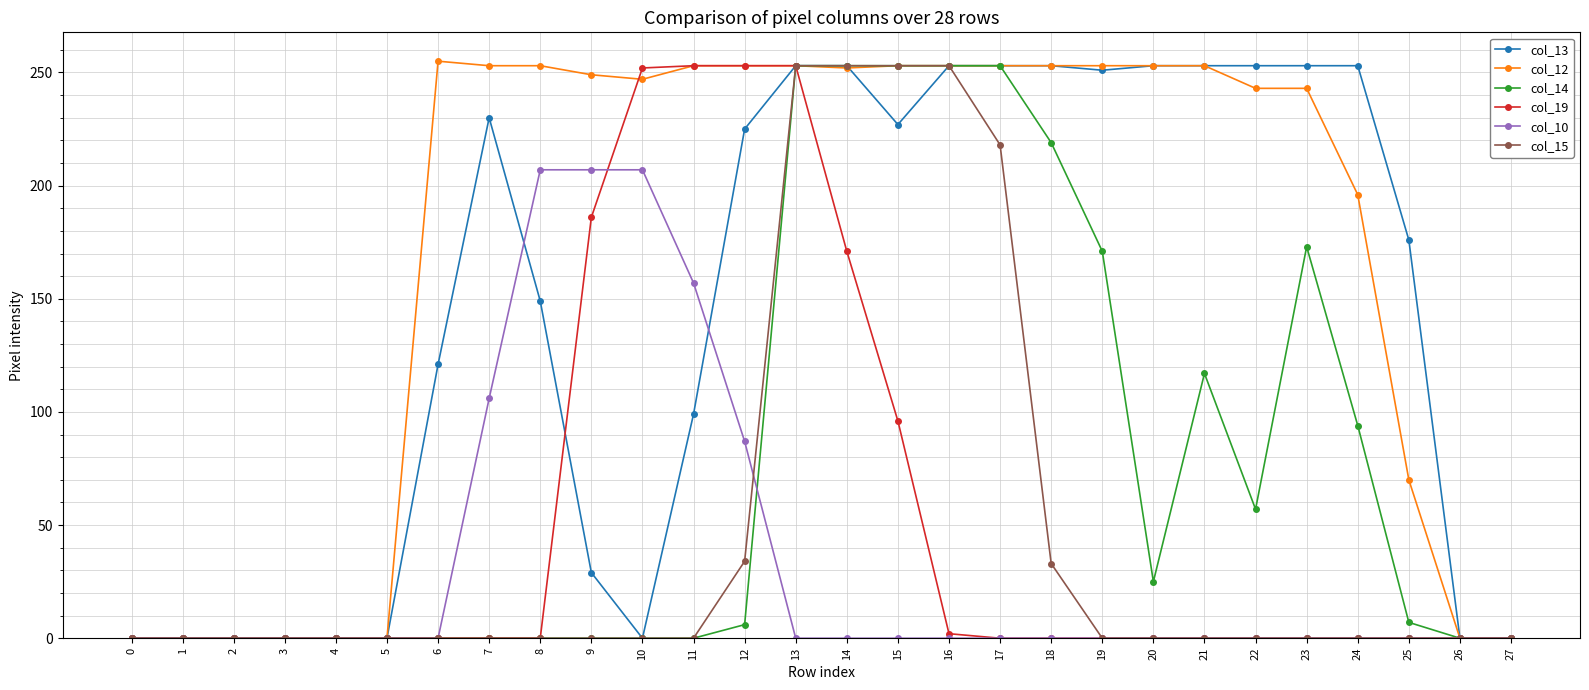

What is the average value of the col_13 series?

144